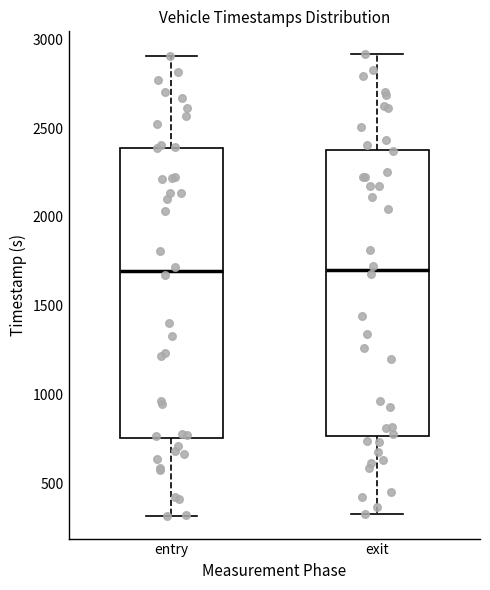

Reading left to right, transcribe this box plot: for each box, give where its median line is, the range the box spans, and where its two whiskers end, as read against the y-axis. The values are not printed on the chart, so give them approximately, as read against the axis.

entry: median 1700, box 750 to 2400, whiskers 300 to 2900
exit: median 1700, box 750 to 2400, whiskers 350 to 2900